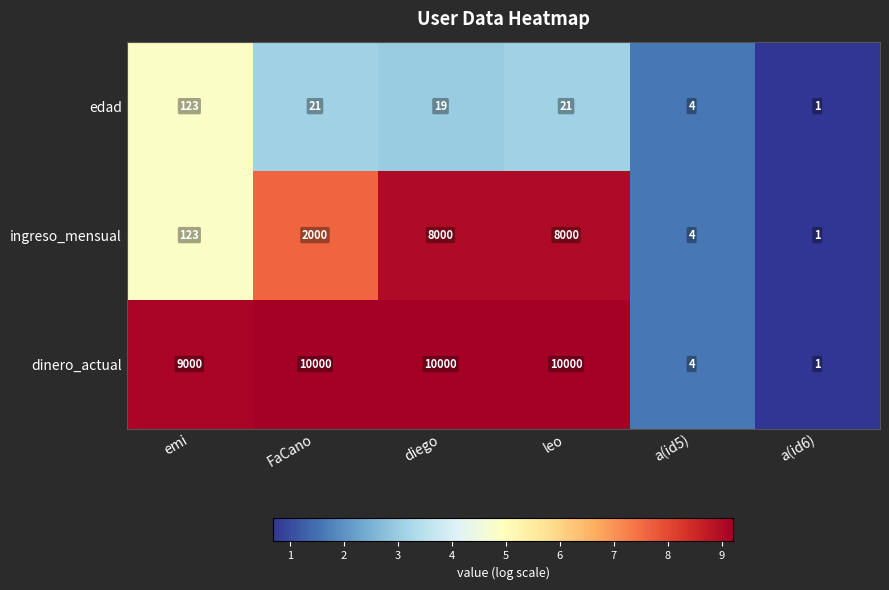

The value of edad at diego is 19. True or false?

True